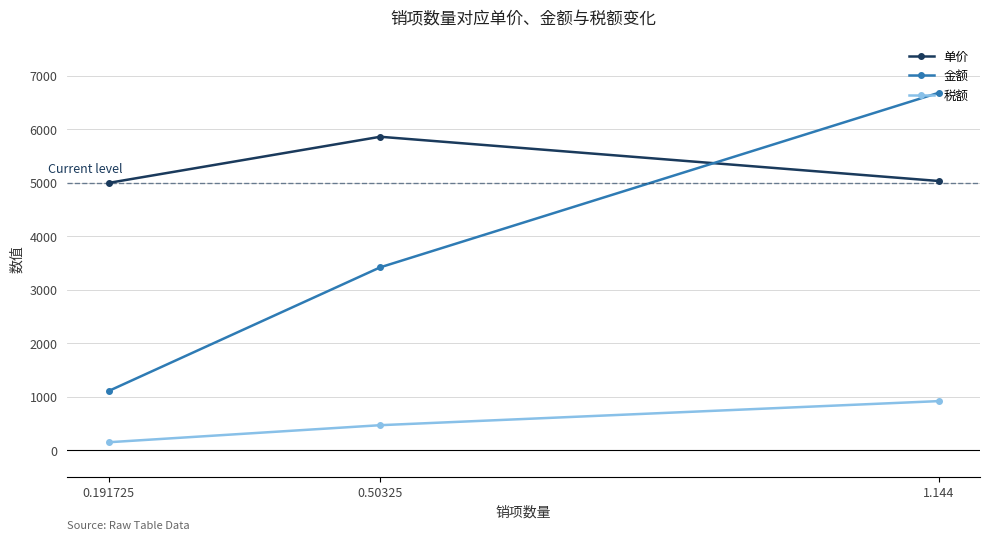

What is the label of the 1st point from the right?

1.144